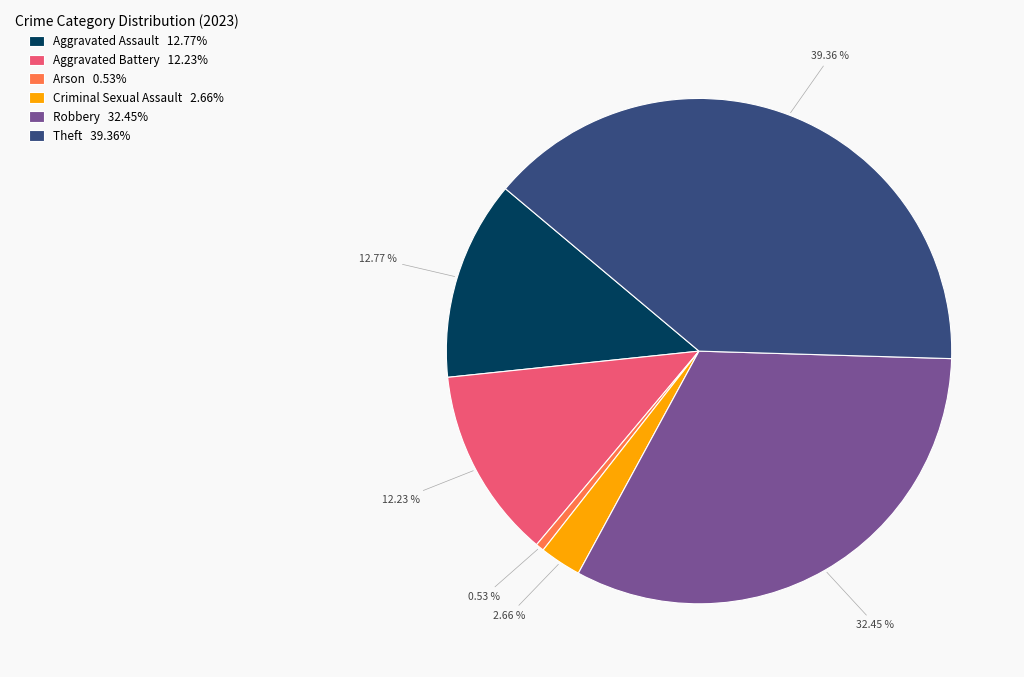

To the nearest percent, what is the difference between the Arson and Robbery slice percentages?

32%